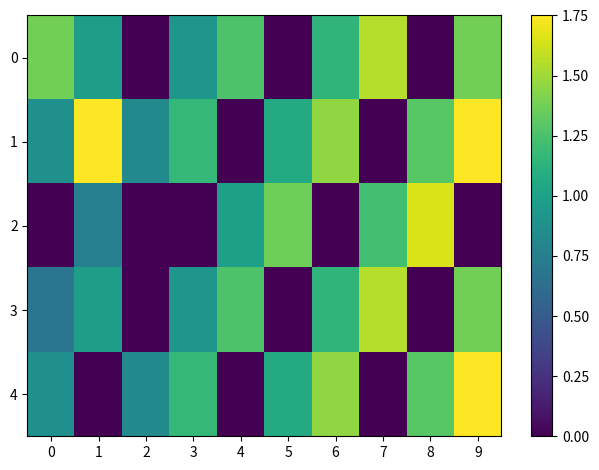

What is the greatest value displayed?

1.8